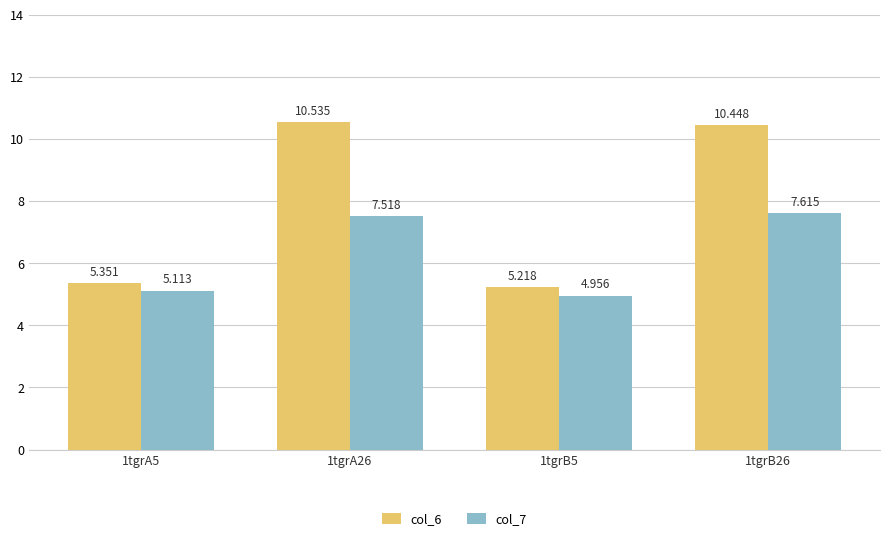

What is the maximum value shown in the chart?

10.5